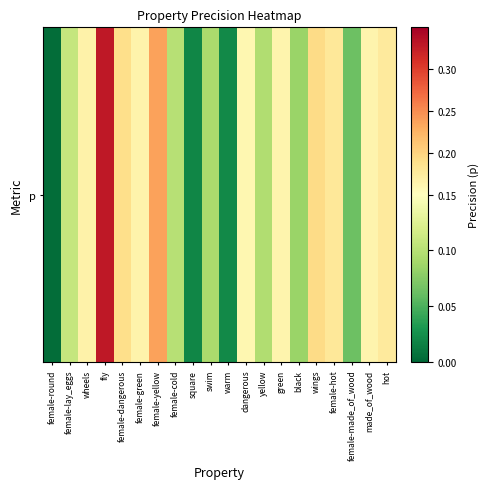

What is the sum of the values at female-dangerous and warm?

0.2